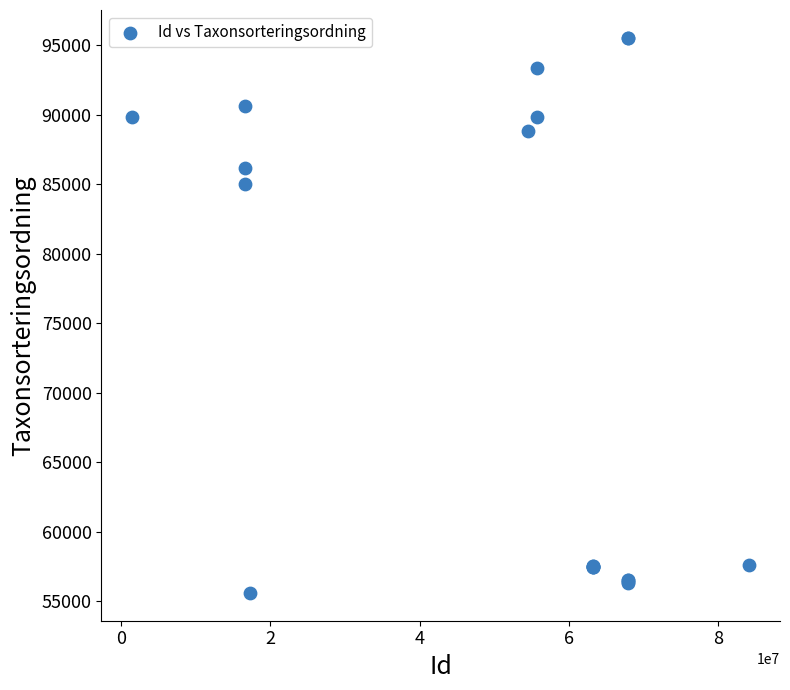

What Y value in the scatter plot is closest to 75560?

84985